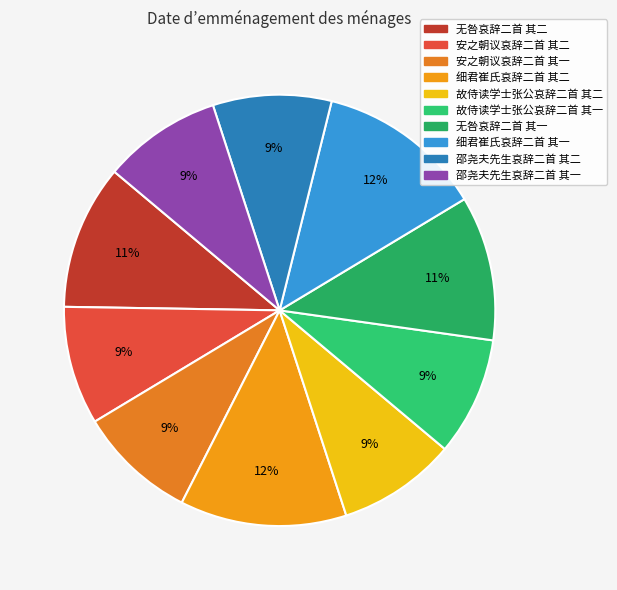

True or false: 细君崔氏哀辞二首 其一 accounts for 12% of the total.

True